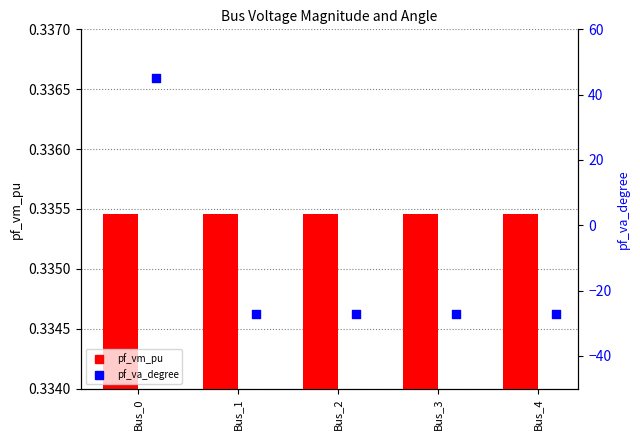

What is the total value across all series at Bus_3?

-26.7